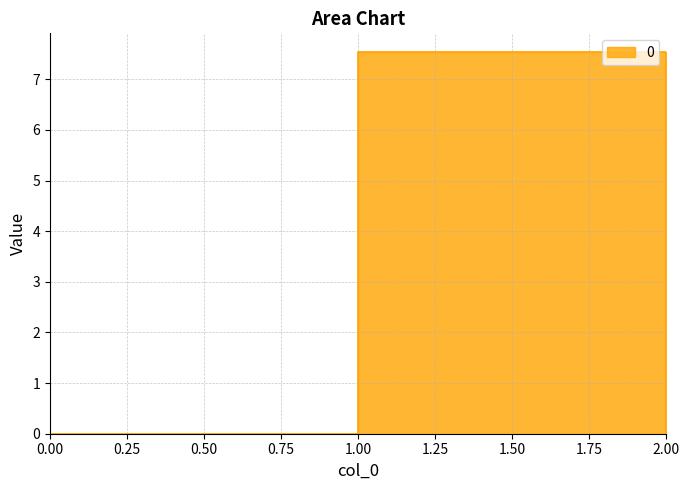

At which category does the chart reach its peak across all series?

1